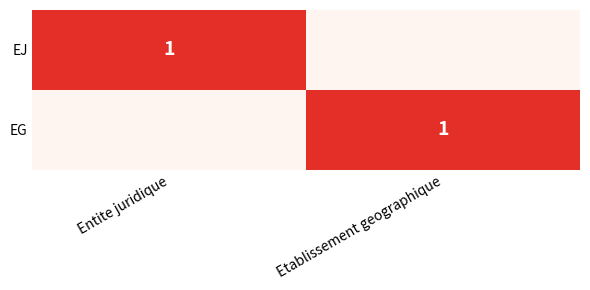

The EG series shows 1 at Etablissement geographique. True or false?

True